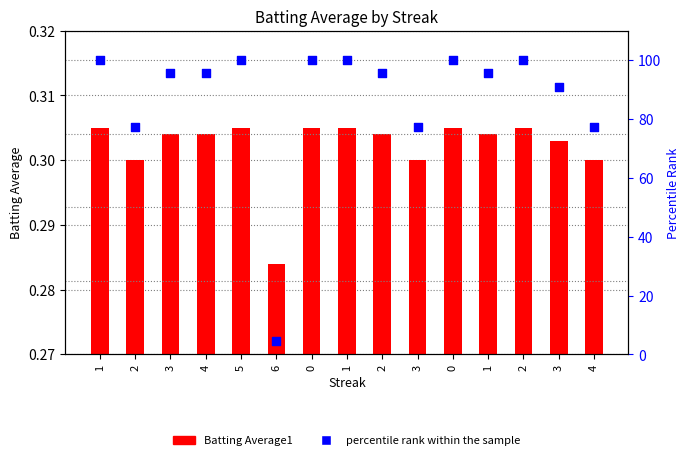

Which series reaches the maximum Y coordinate?

percentile rank within the sample